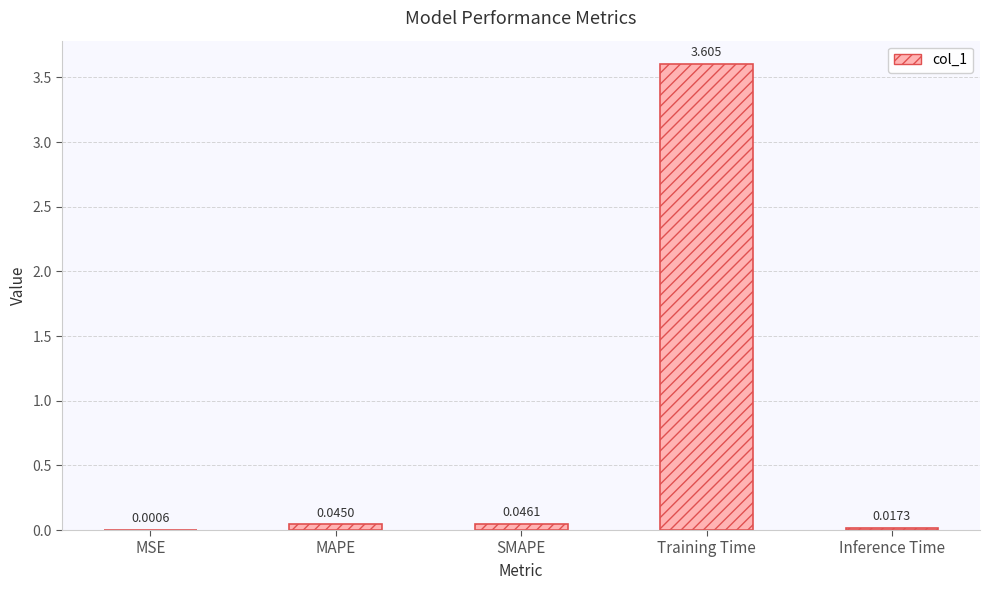

At which label is the value closest to 1?

SMAPE